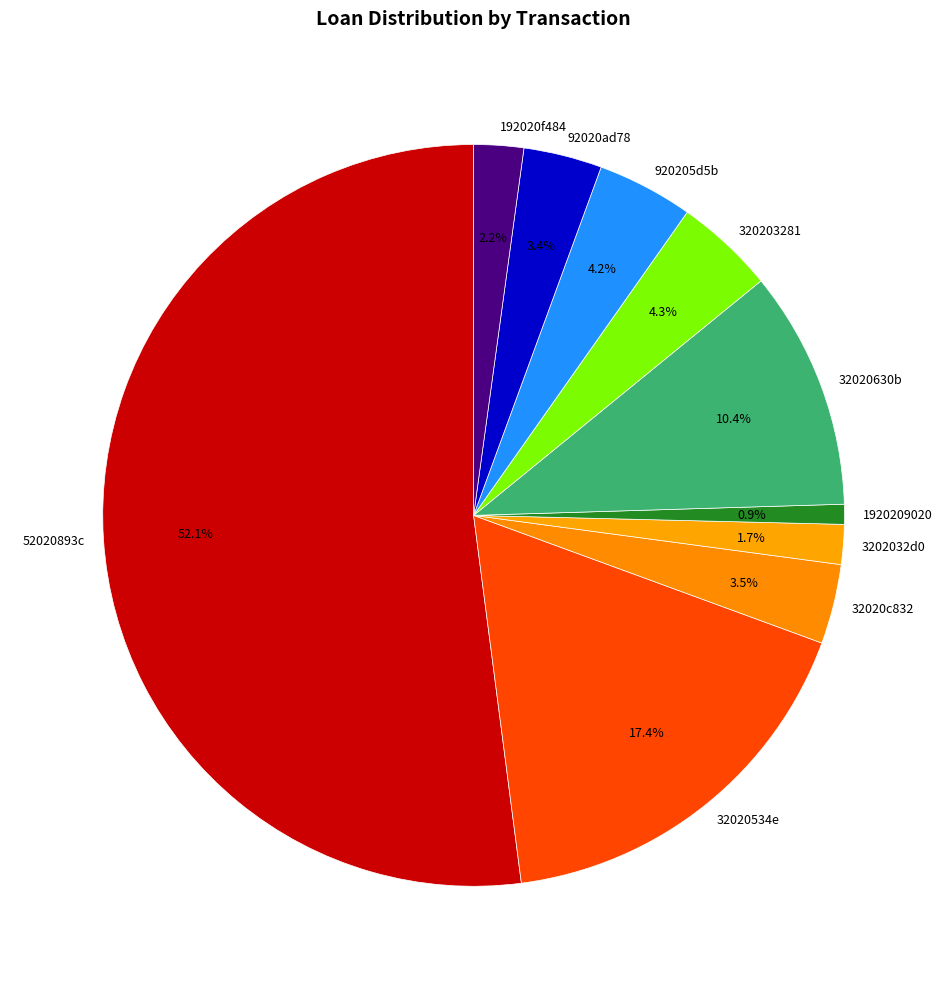

Approximately how many times larger is the value at 320203281 compared to 192020f484?

2.0